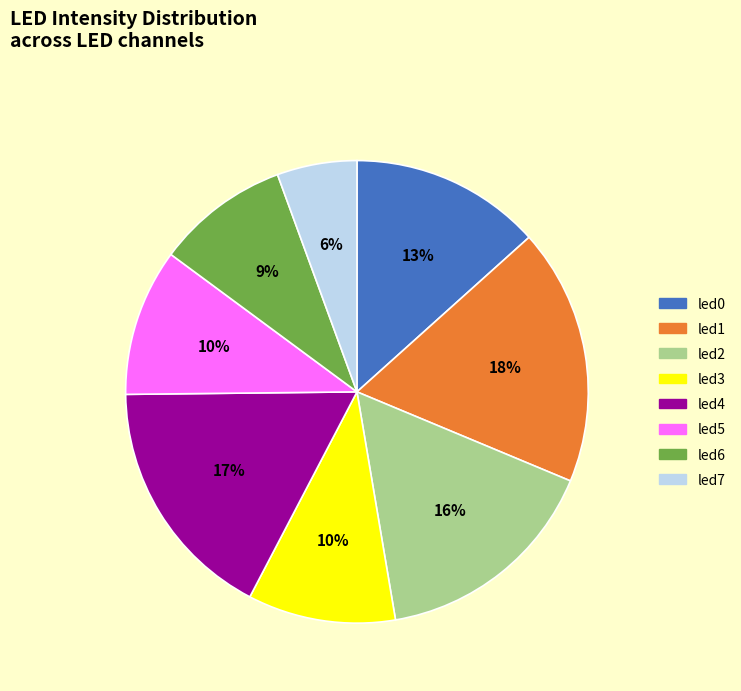

To the nearest percent, what percentage of the pie is led0?

13%